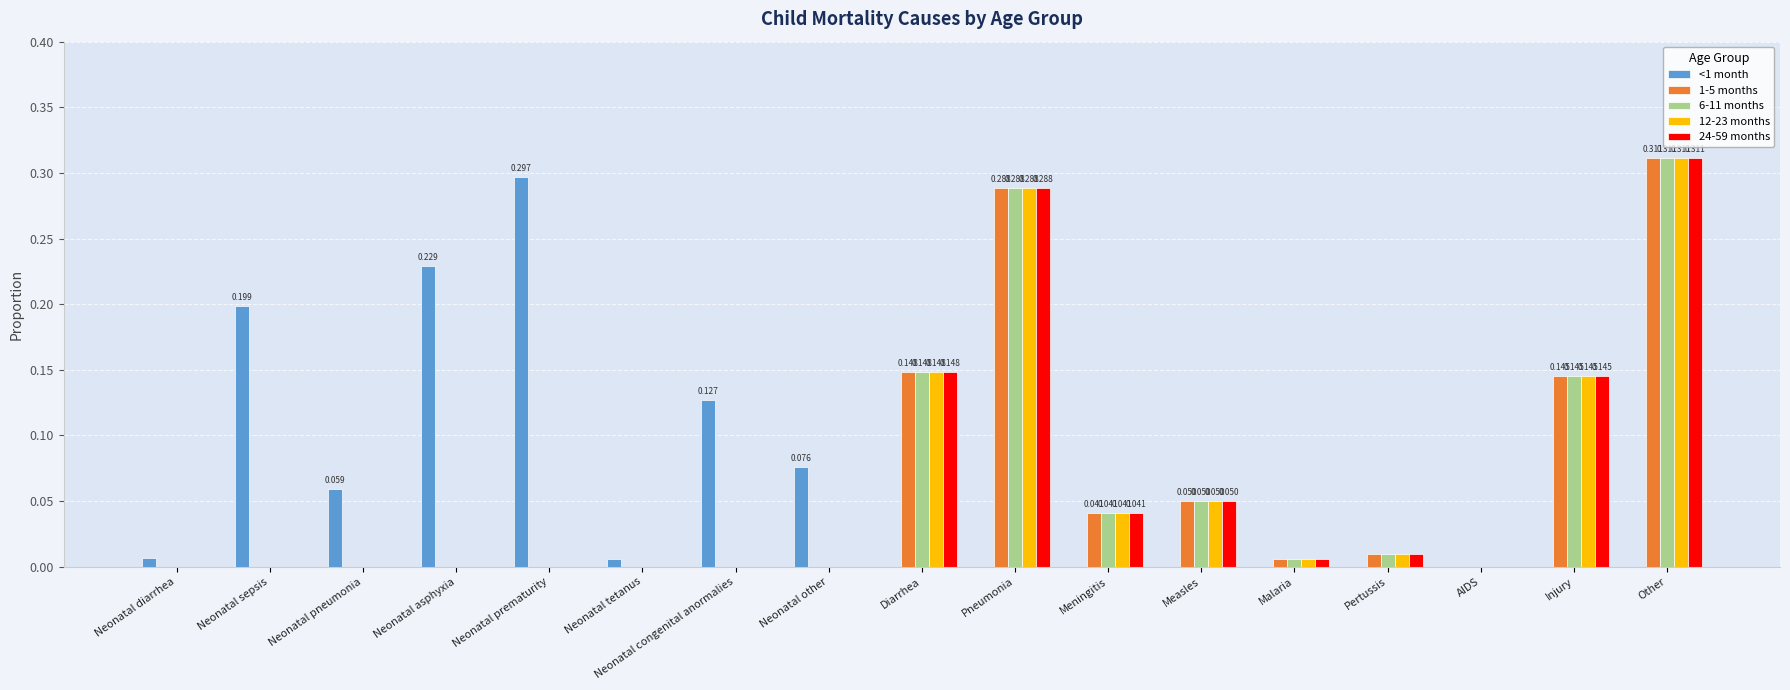

Count the number of data series in this chart.

5